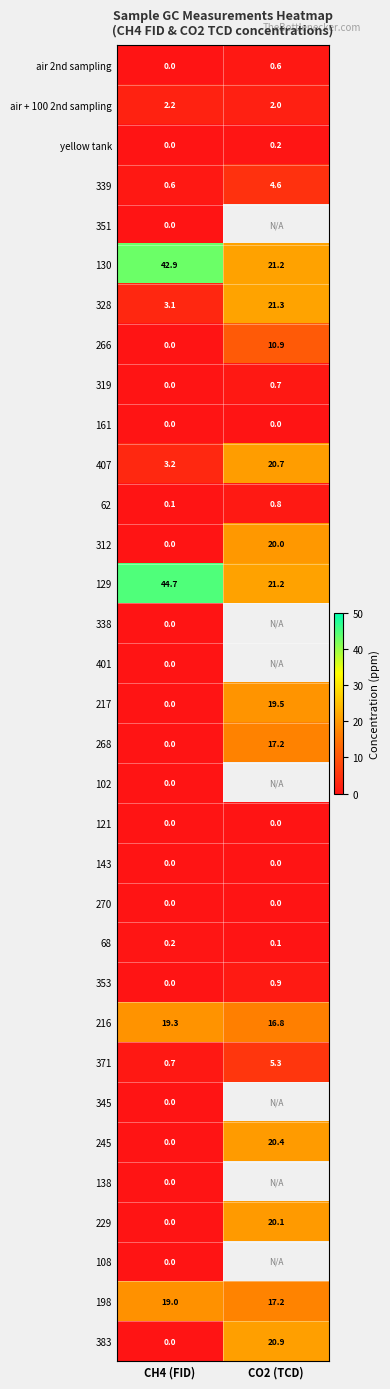

Which has a higher value, CO2 (TCD) or CH4 (FID)?

CO2 (TCD)